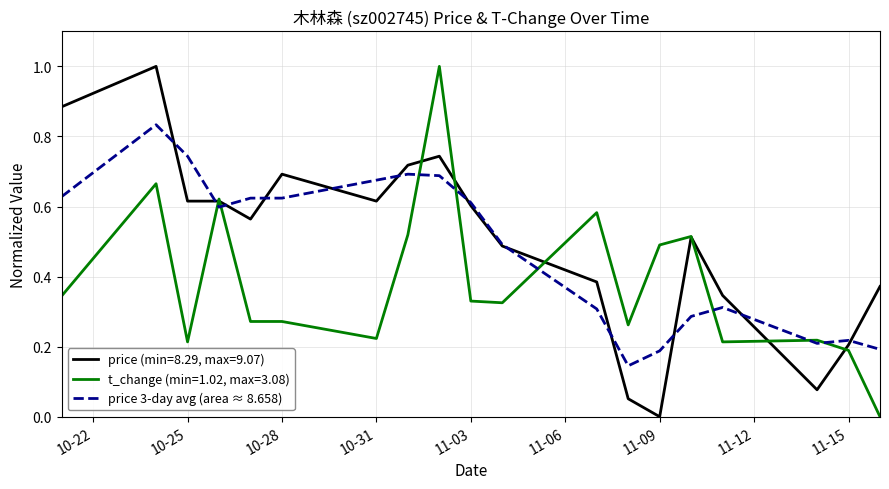

What is the greatest value displayed?

1.0